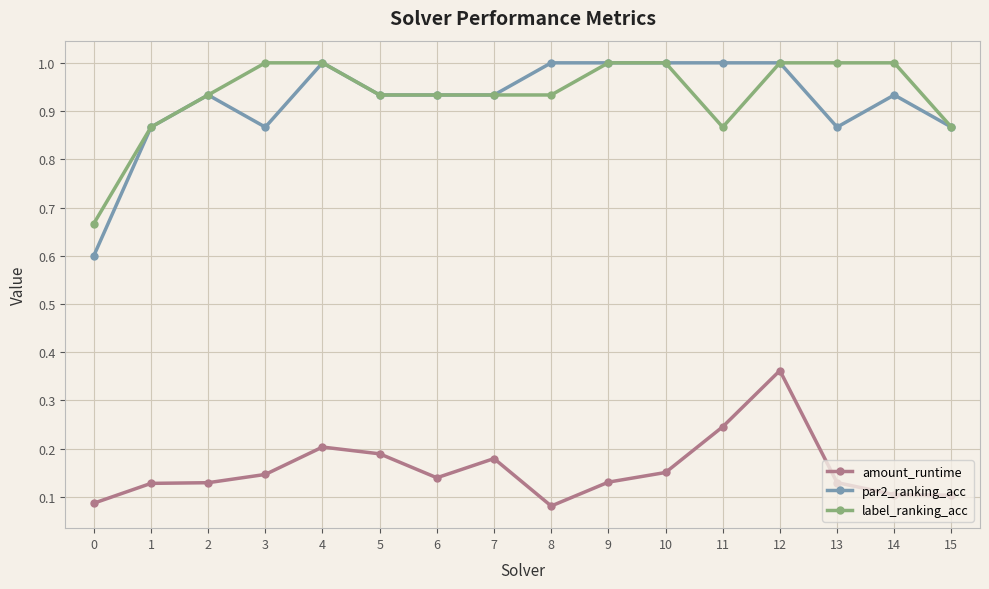

Where is the first local maximum for par2_ranking_acc?

2